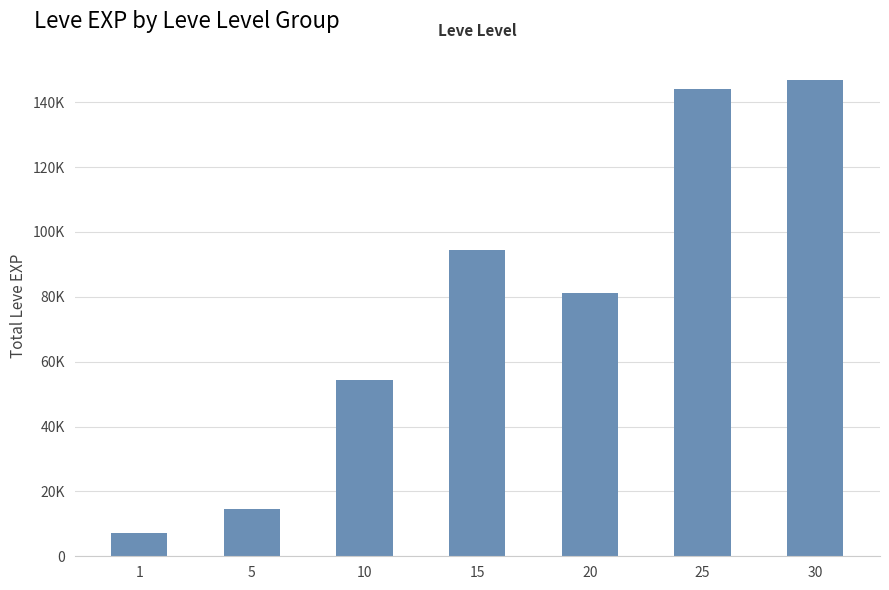

Reading left to right, transcribe all the data shown in this chart.

1=7280	5=14730	10=54450	15=94300	20=81090	25=144200	30=146970